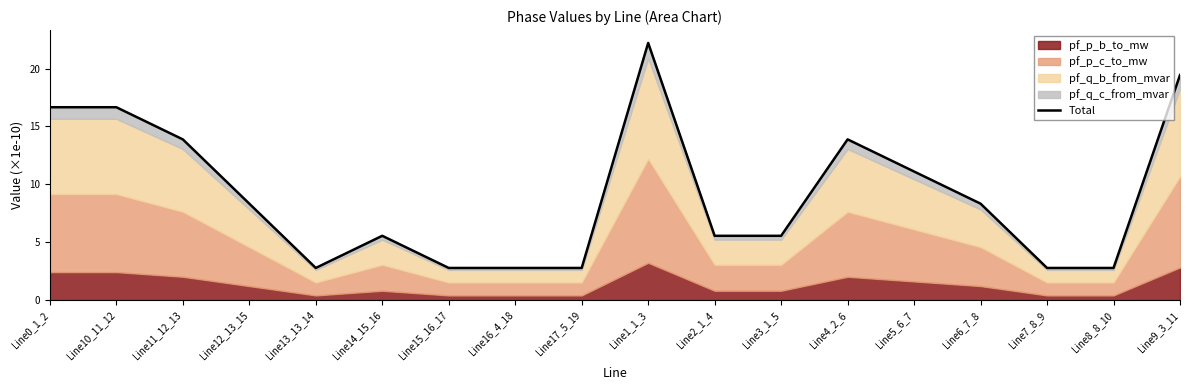

Reading right to left, transcribe all the data shown in this chart.

19.4	2.8	2.8	8.3	11.1	13.9	5.6	5.6	22.2	2.8	2.8	2.8	5.6	2.8	8.3	13.9	16.7	16.7